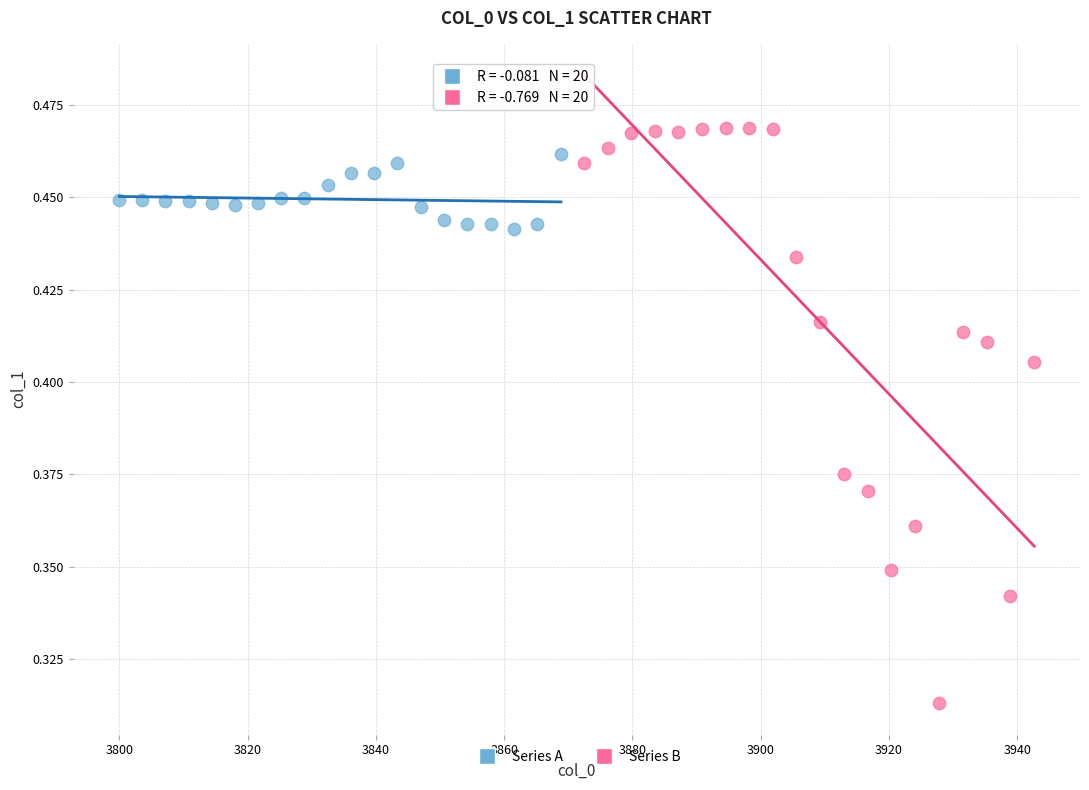

Which series reaches the minimum Y coordinate?

Series B